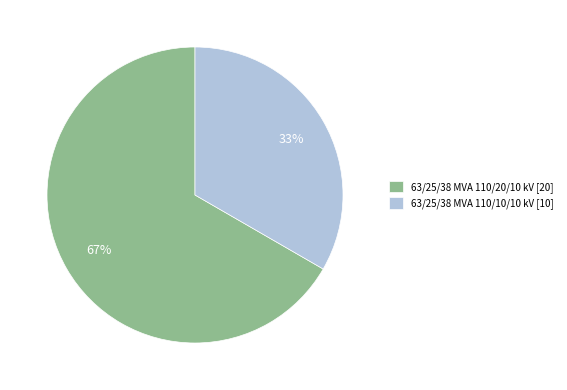

Does 63/25/38 MVA 110/10/10 kV represent more than half of the total?

No